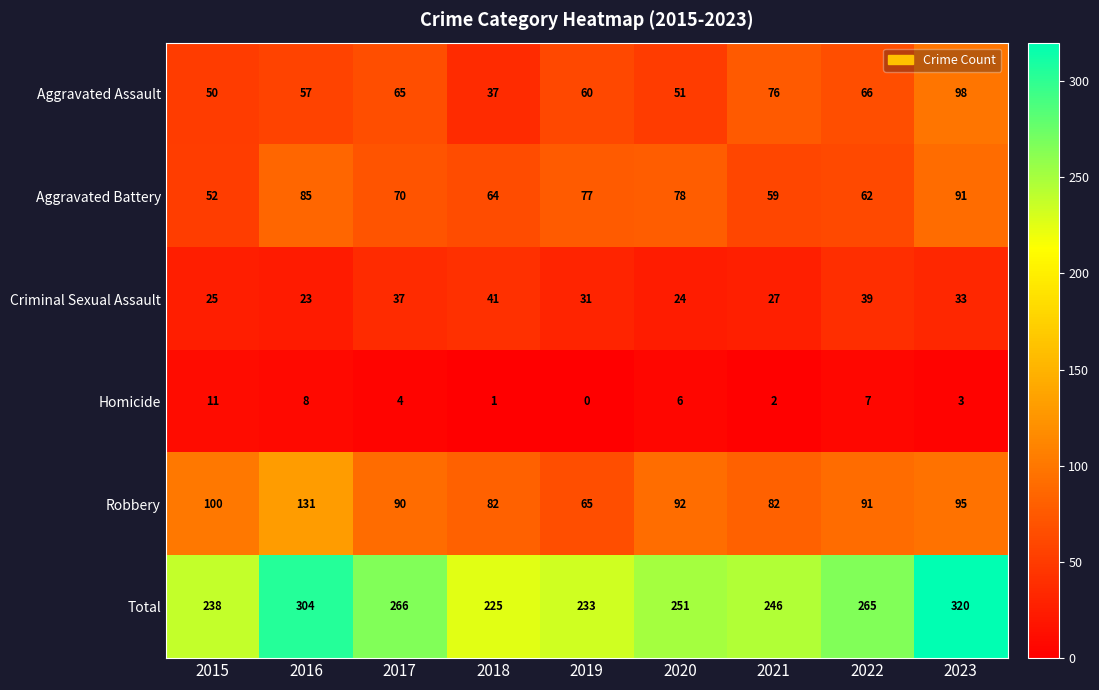

What is the difference between the highest and lowest values at 2021?

244